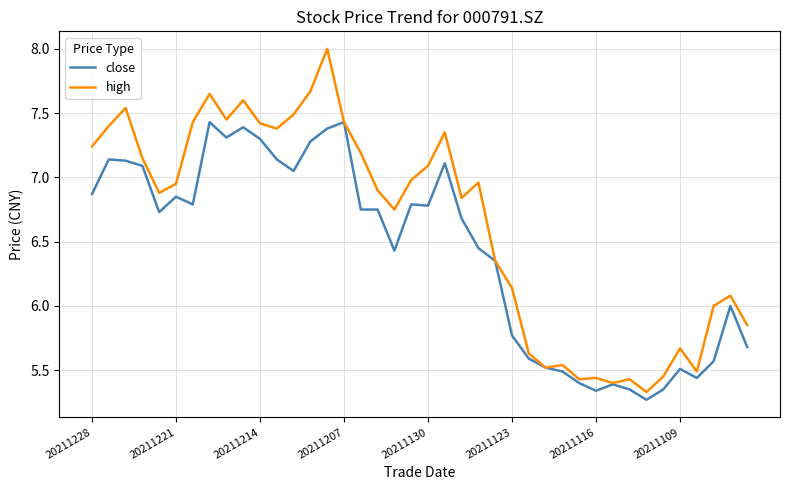

At how many categories does at least one series exceed 7?

17